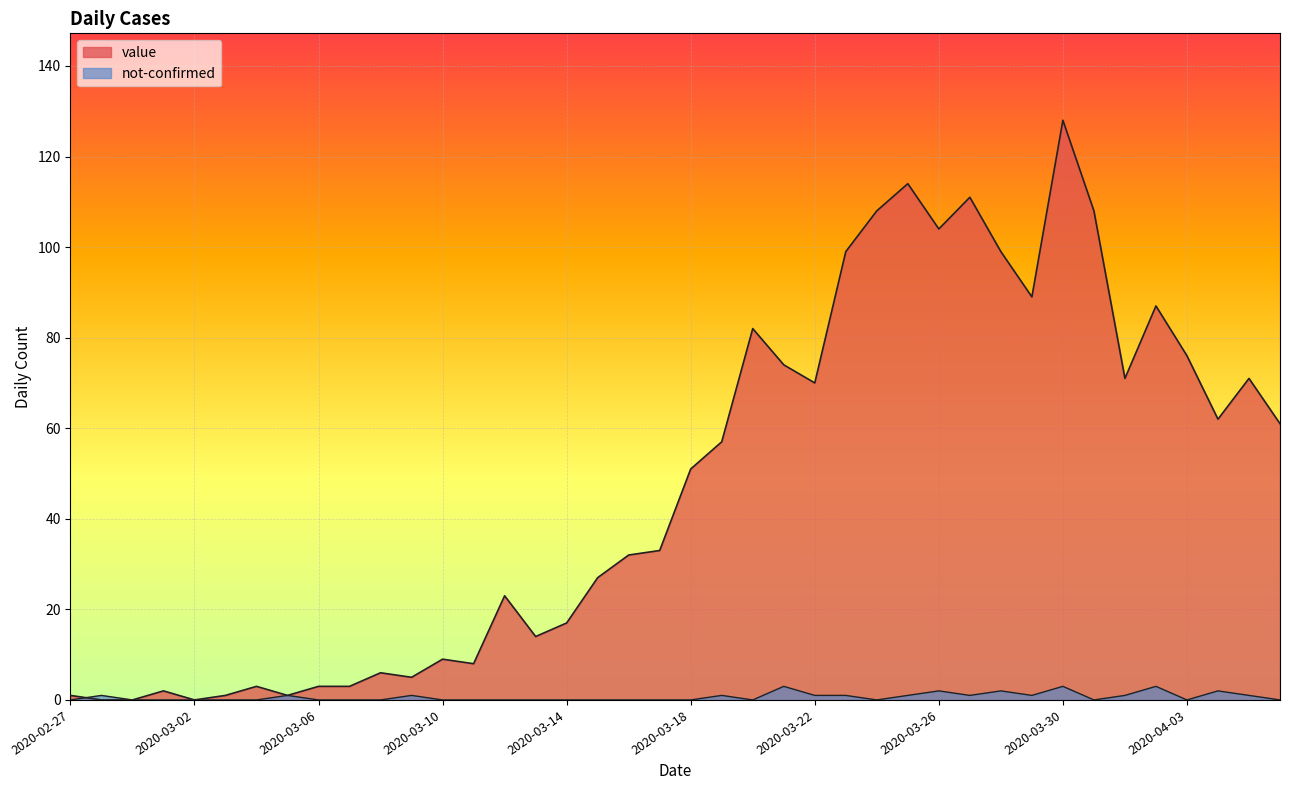

How many lines are shown in the chart?

2